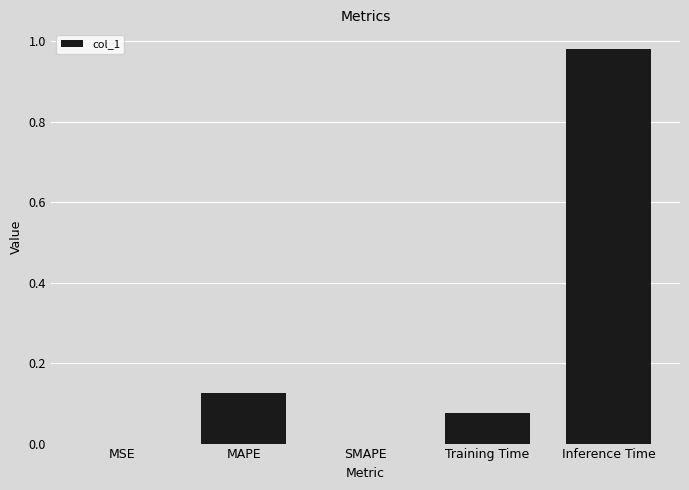

Is it true that the value at SMAPE is 0.0?

True